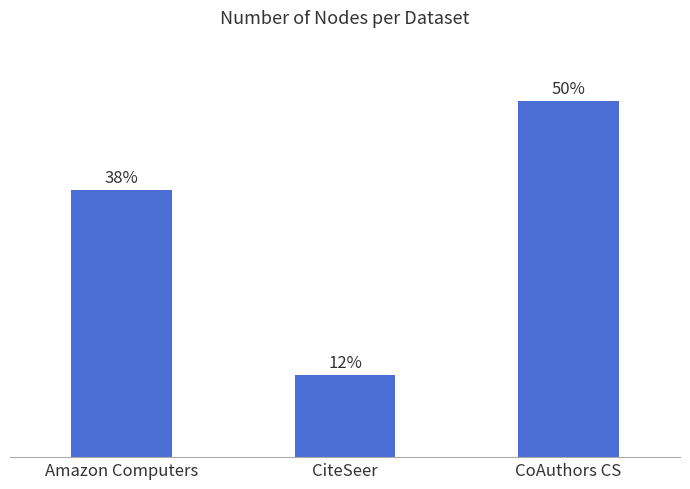

Are the bars horizontal?

No